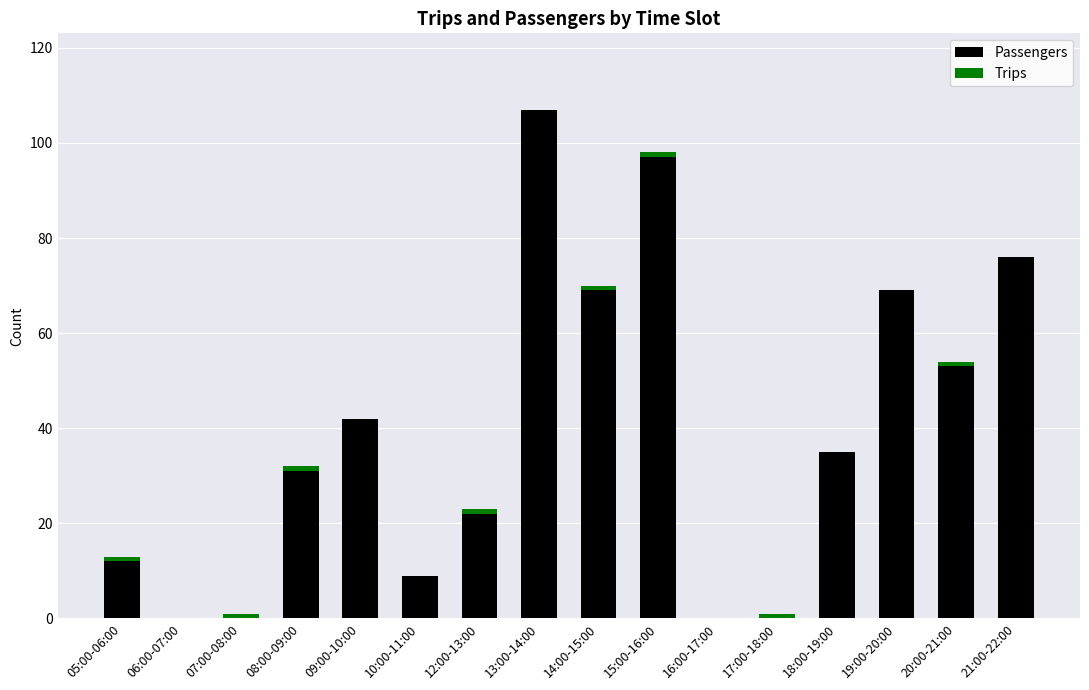

How many distinct data groups are displayed?

2